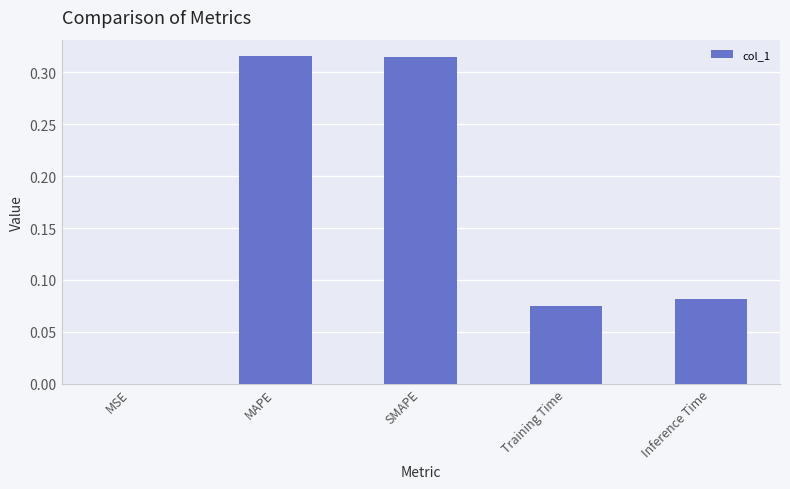

The chart shows a value of 0.0 at MSE. True or false?

True